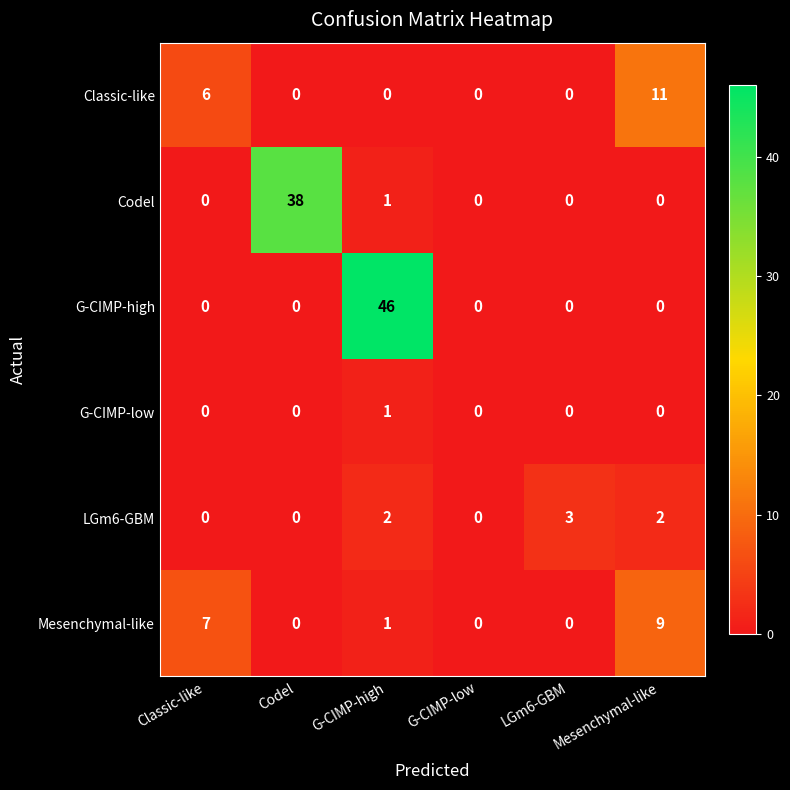

How many distinct data groups are displayed?

6